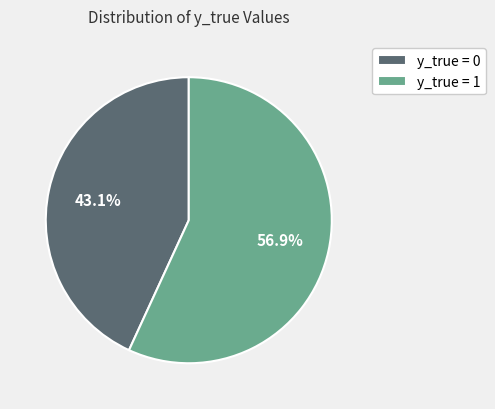

Which category has the smallest portion of the pie?

y_true = 0